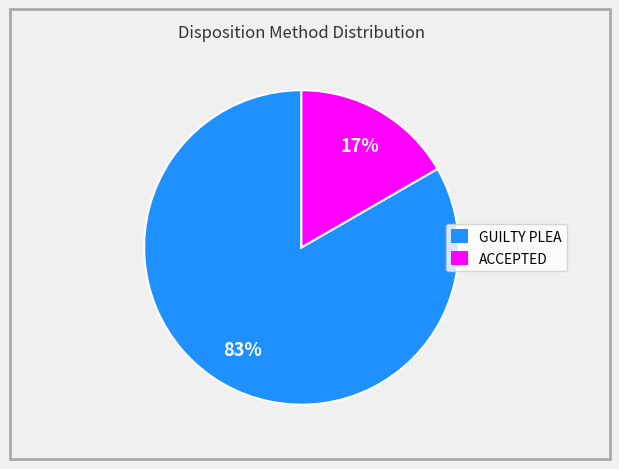

What is the largest slice in the pie chart?

GUILTY PLEA